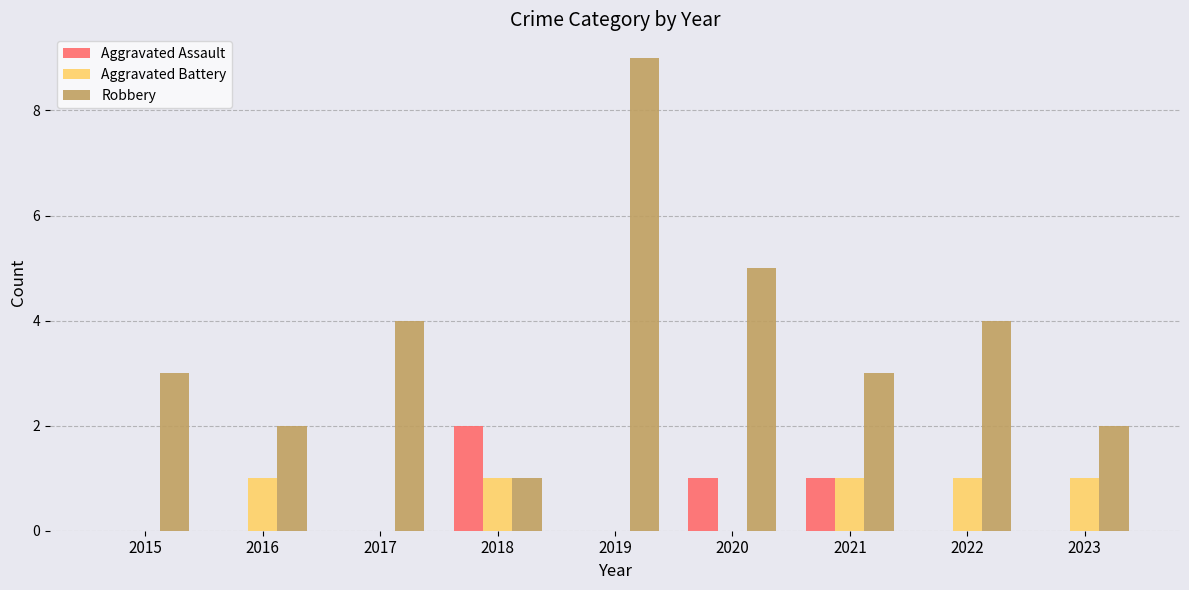

What is the sum of all Robbery values?

33